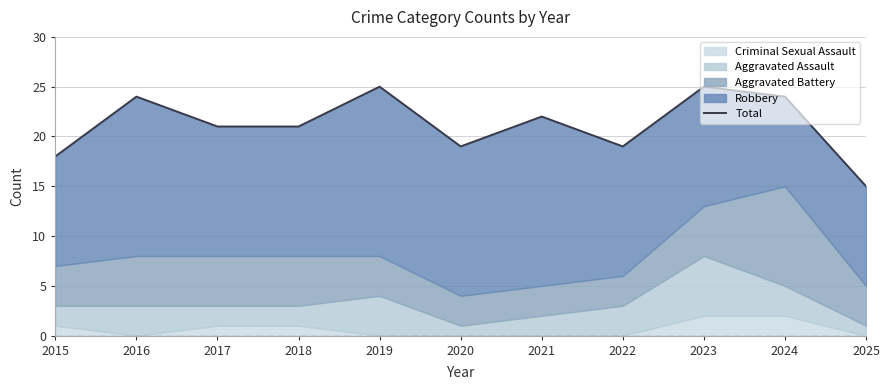

The chart shows a value of 7 at 2017. True or false?

False